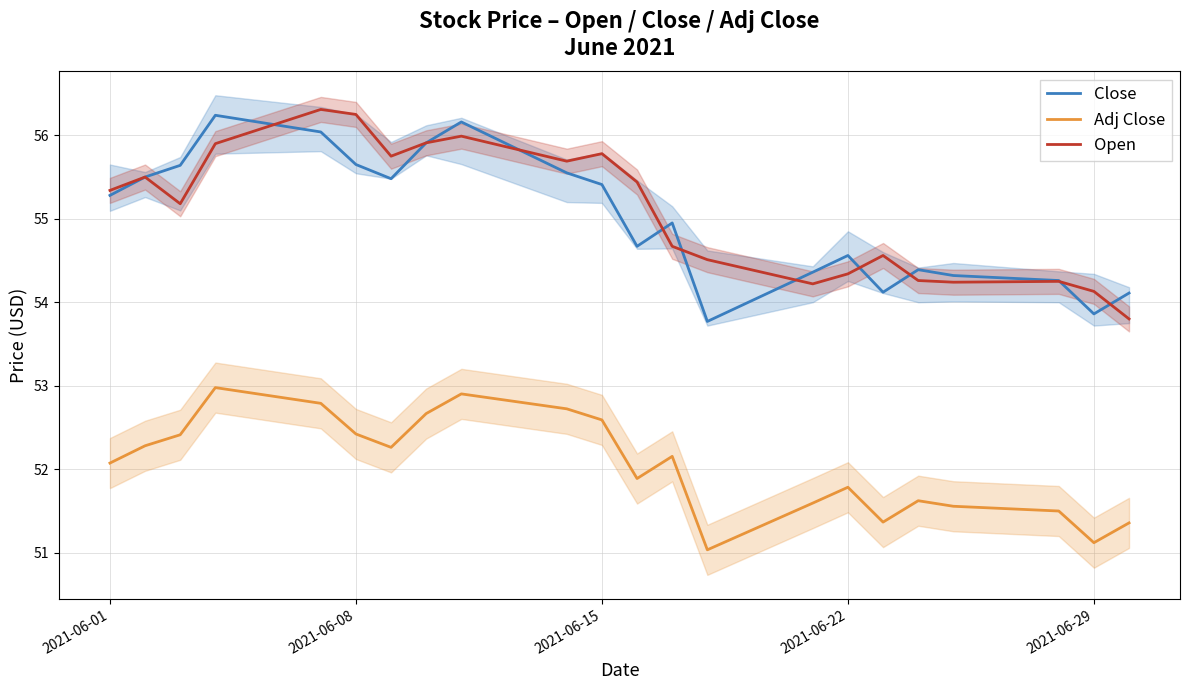

Is it true that Adj Close equals 27.7 at 2021-06-15?

False